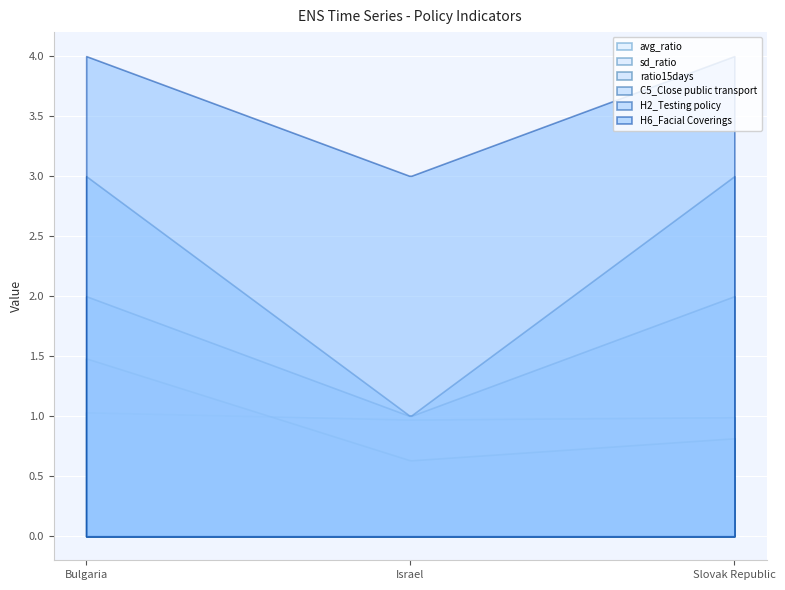

What is the label of the 1st point from the right?

Slovak Republic